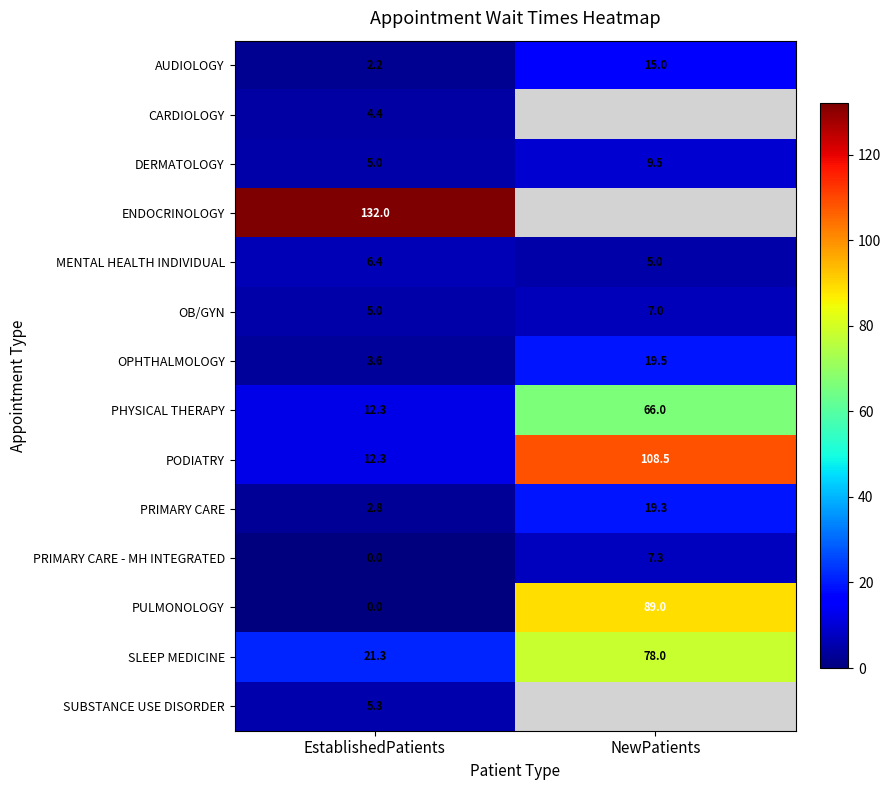

Rank the categories by PODIATRY value from highest to lowest.

NewPatients, EstablishedPatients